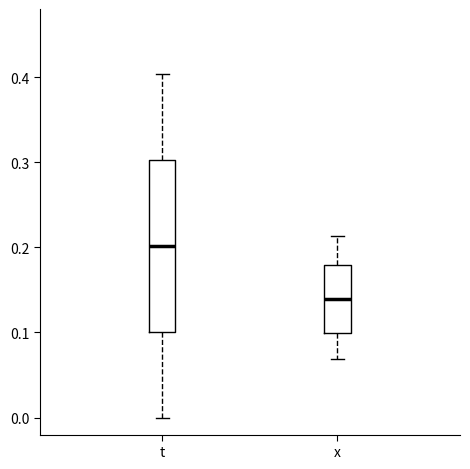

Where does the median line of the box for t sit on the y-axis? The values are not printed on the chart, so give them approximately, as read against the axis.

0.20